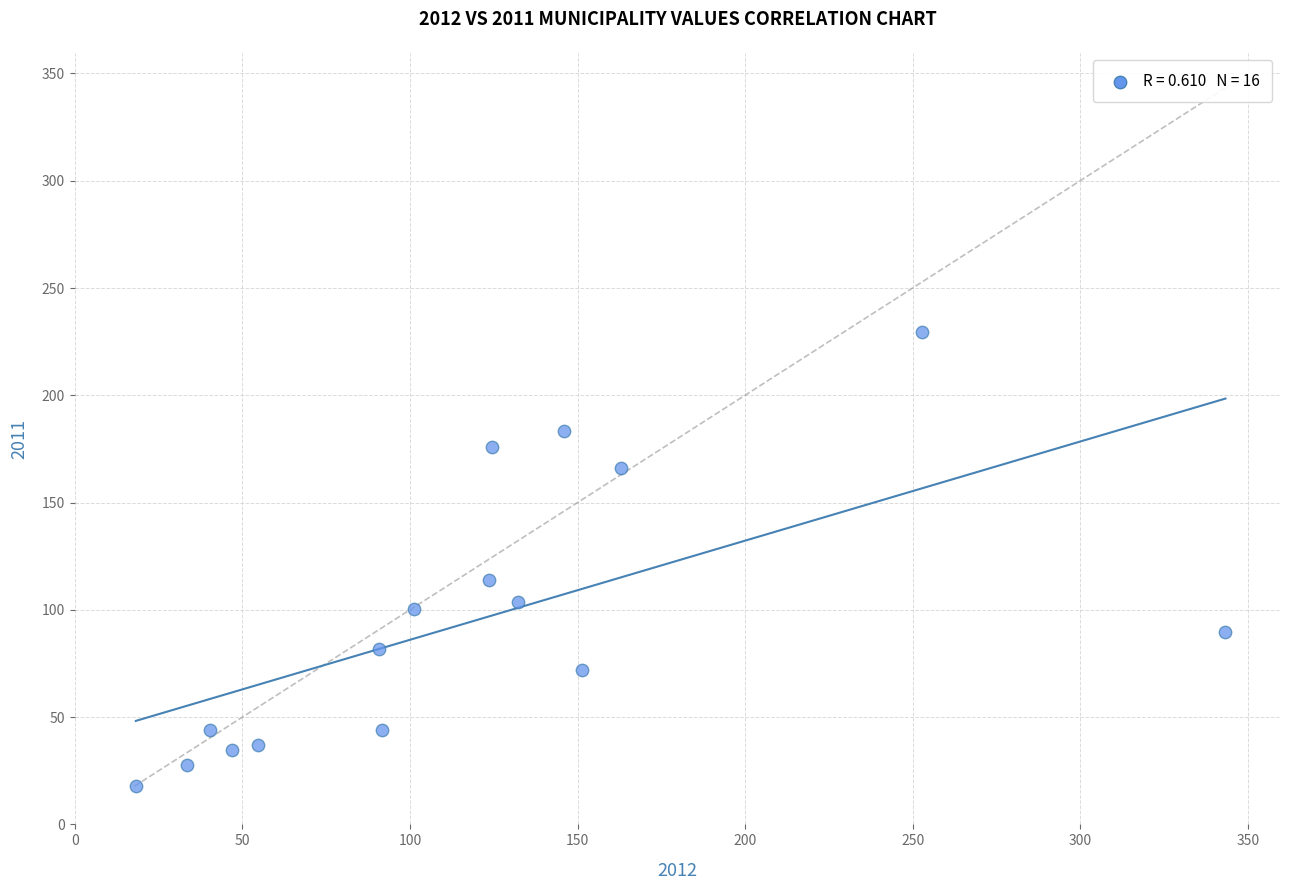

What Y value in the scatter plot is closest to 123?

113.9